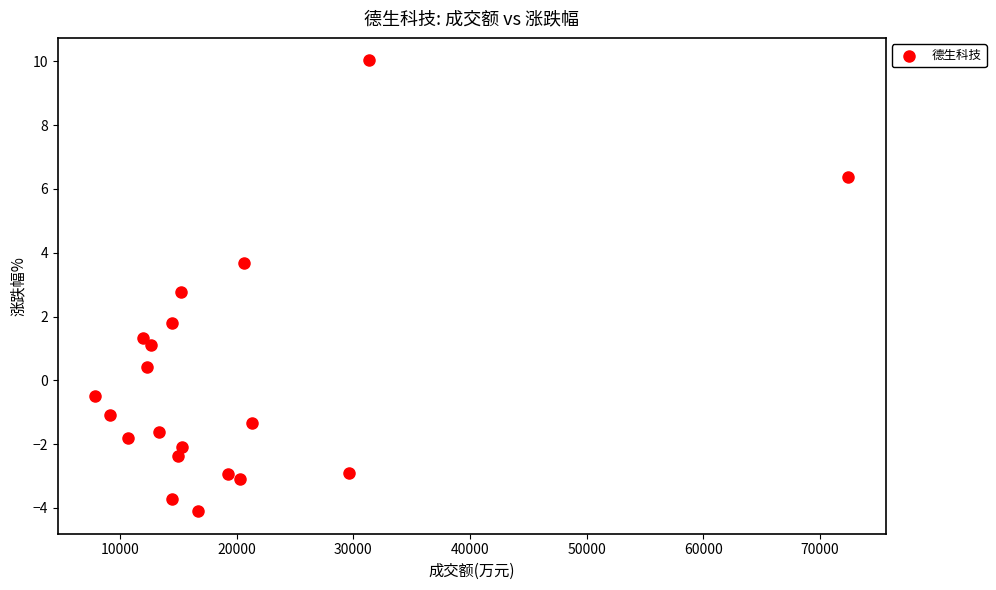

What is the range of X values (max minus min)?

64504.0